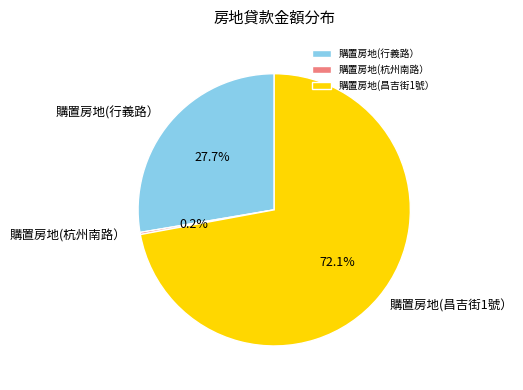

Which category accounts for the majority?

購置房地(昌吉街1號）